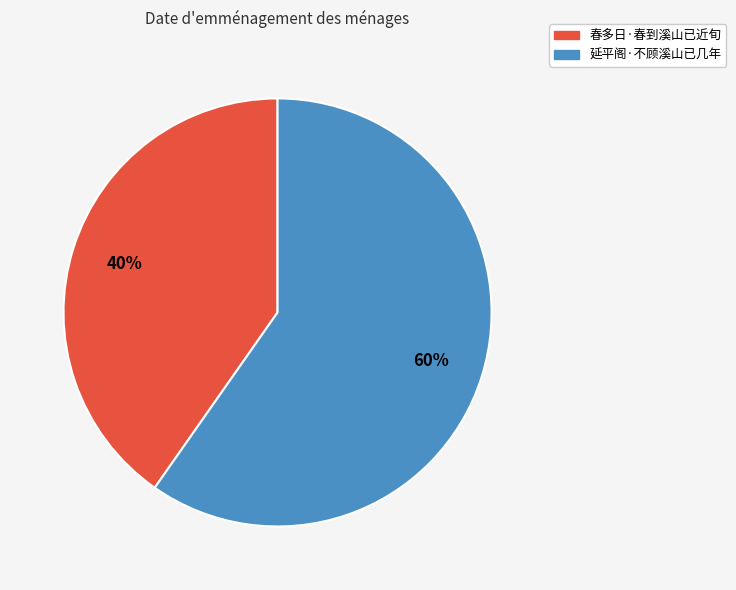

The 延平阁·不顾溪山已几年 slice represents 69% of the pie. True or false?

False